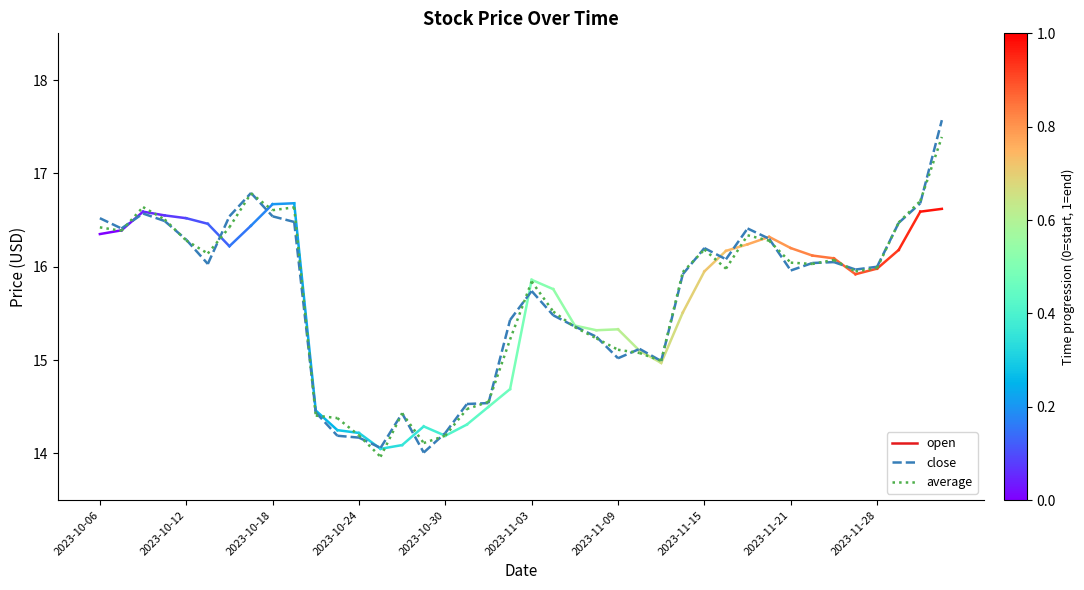

Does the chart have visible grid lines?

No